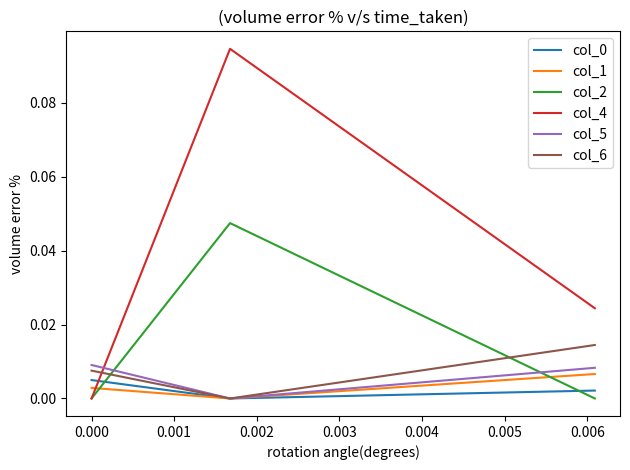

Which series has the largest total across all categories?

col_4